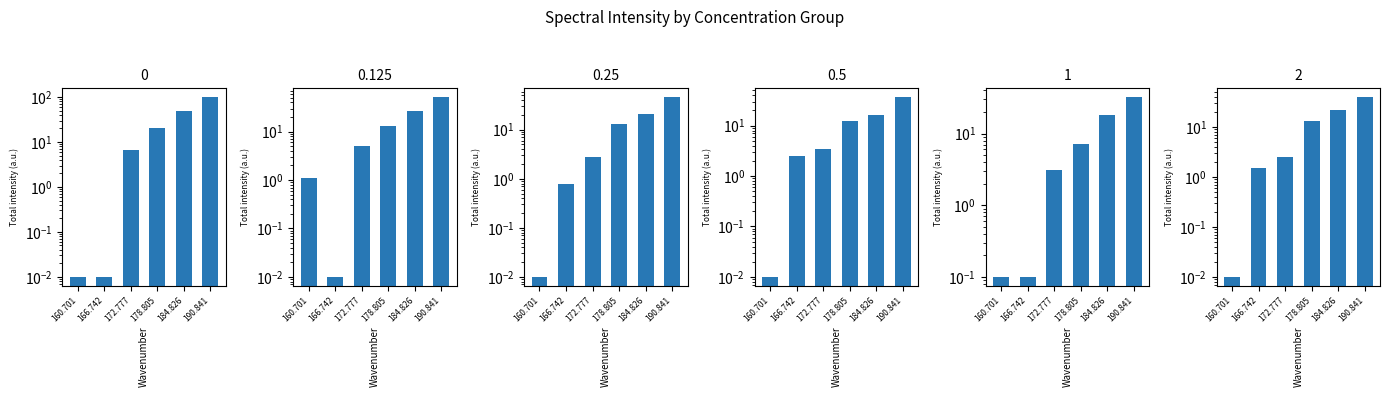

What is the sum of the 1 values at 190.841 and 178.805?

39.2